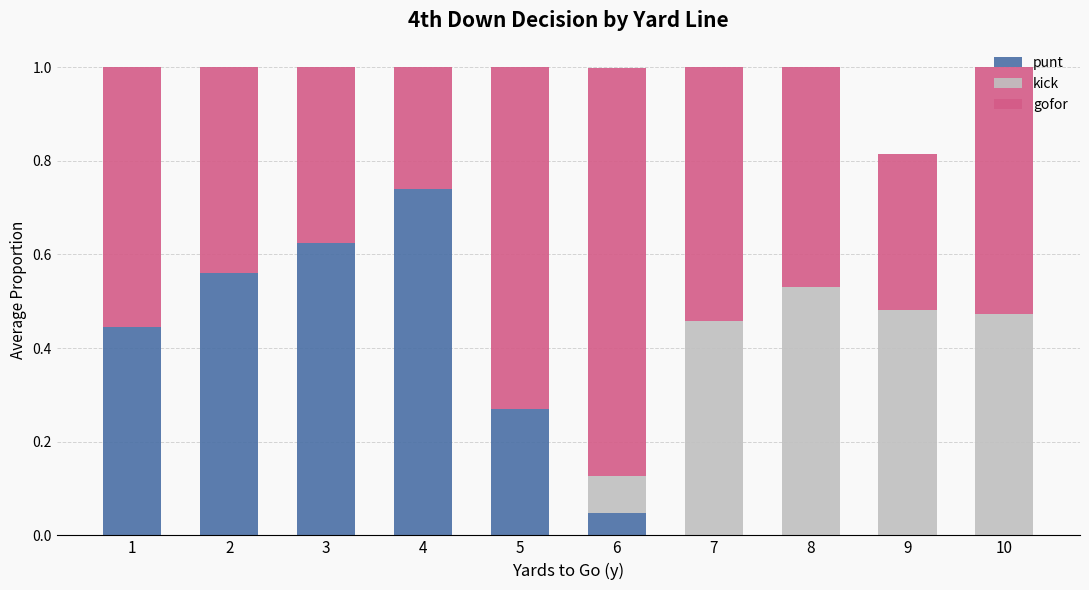

What is the total value across all series at 2?

1.0